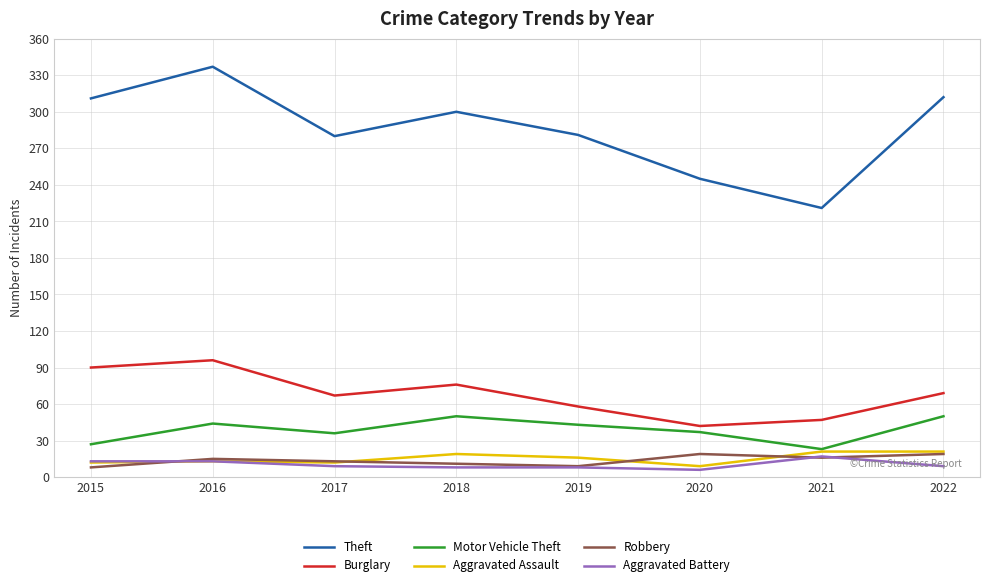

In Theft, how many points are higher than both neighbors (excluding endpoints)?

2